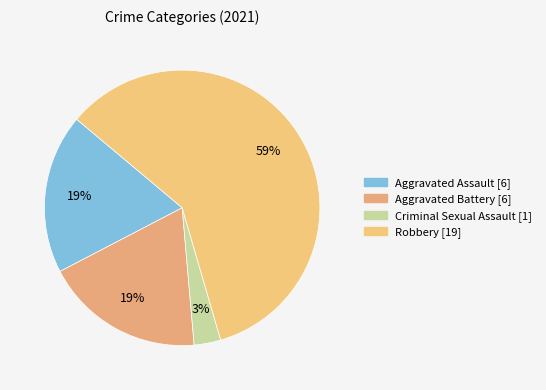

Does any single category account for the majority?

Yes